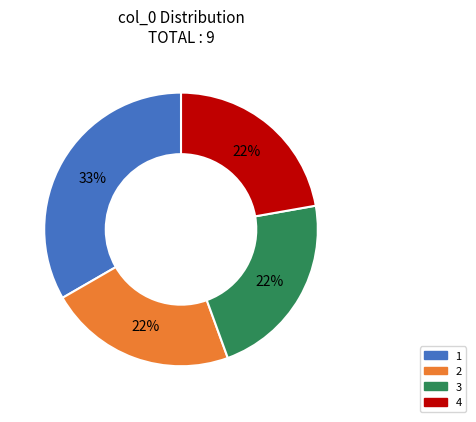

How many slices are in this pie chart?

4